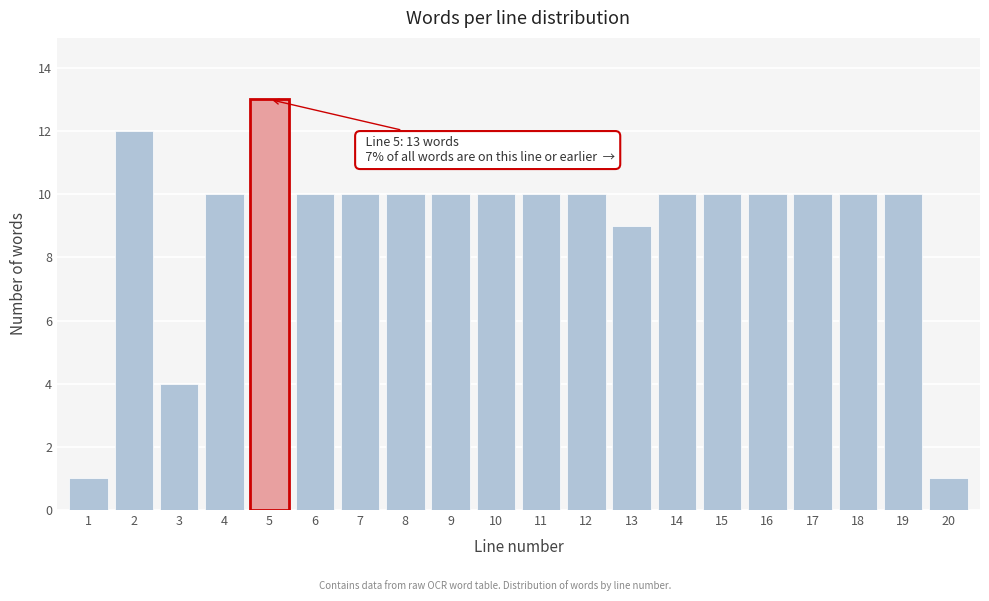

Reading right to left, list all the values displayed in this chart.

20=1	19=10	18=10	17=10	16=10	15=10	14=10	13=9	12=10	11=10	10=10	9=10	8=10	7=10	6=10	5=13	4=10	3=4	2=12	1=1